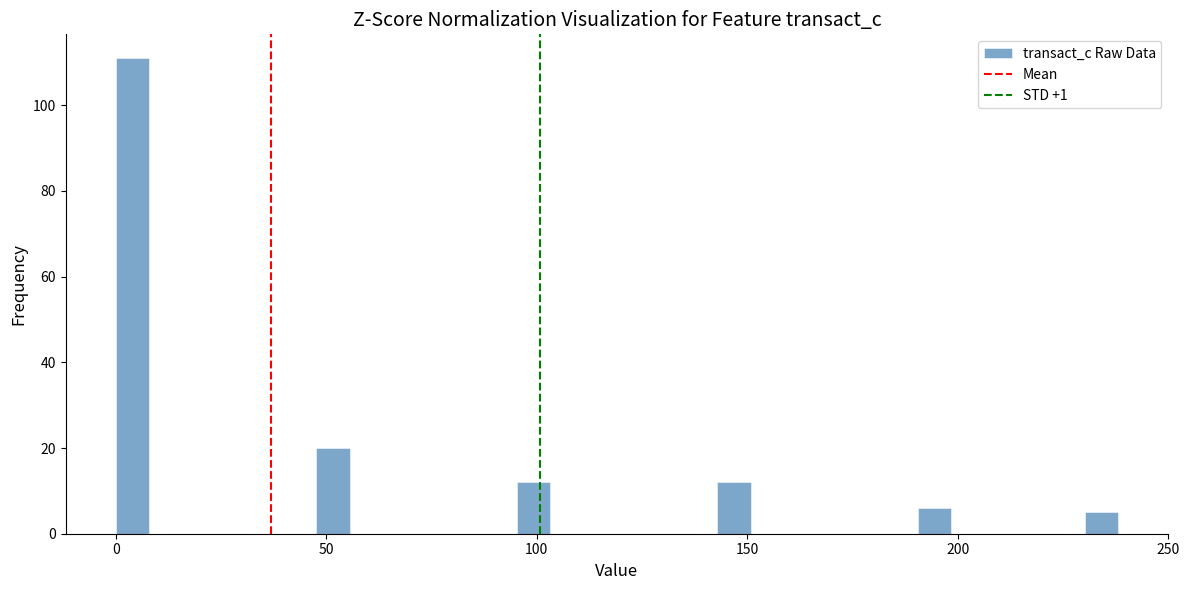

Read against the x-axis, roughly where is the centre of the tallest bar?

5